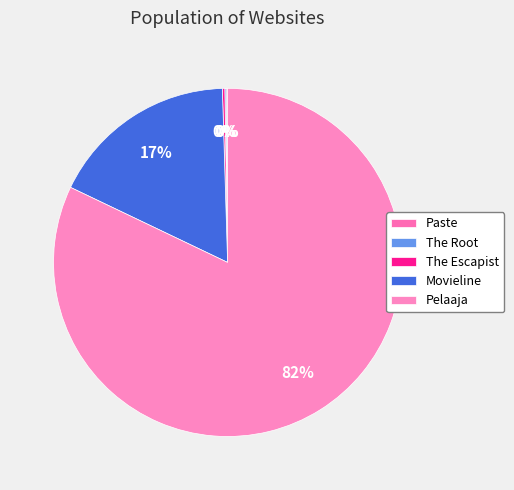

To the nearest percent, what is the difference between the largest and smallest slice percentages?

82%